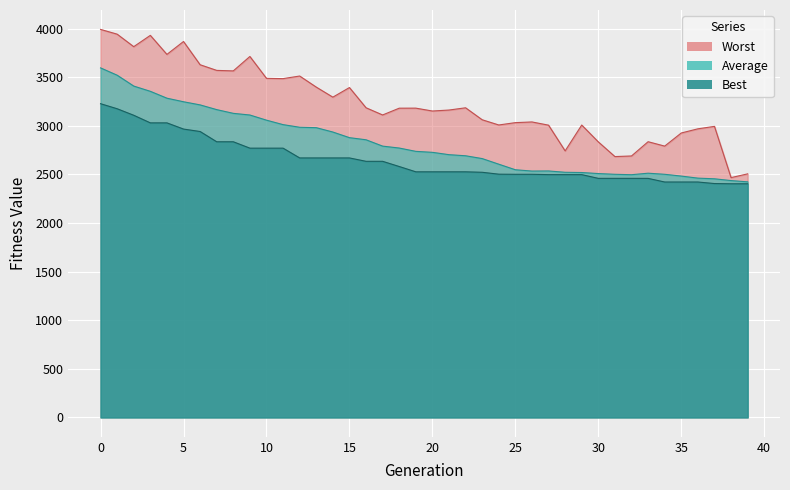

True or false: Average and Worst cross at least once.

False